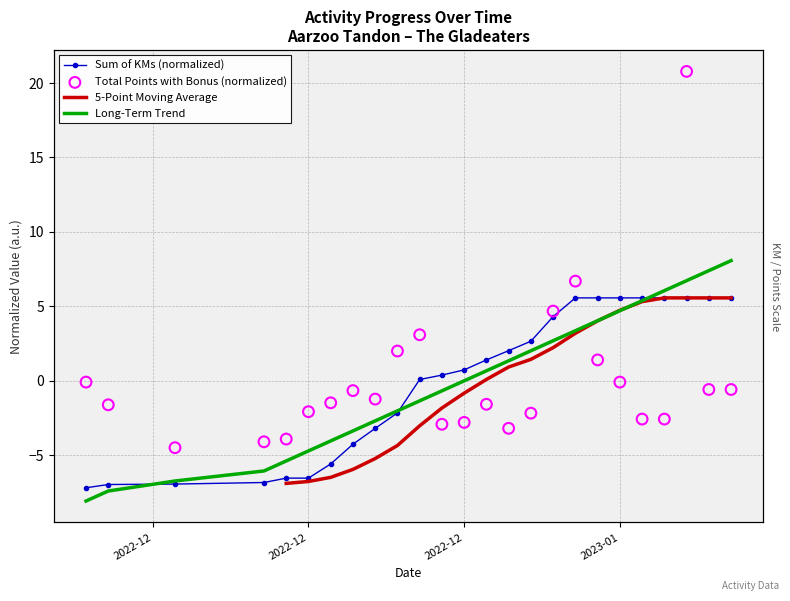

Is the value of sum_of_kms at 15 greater than the value of total_points_with_bonus at 10?

No